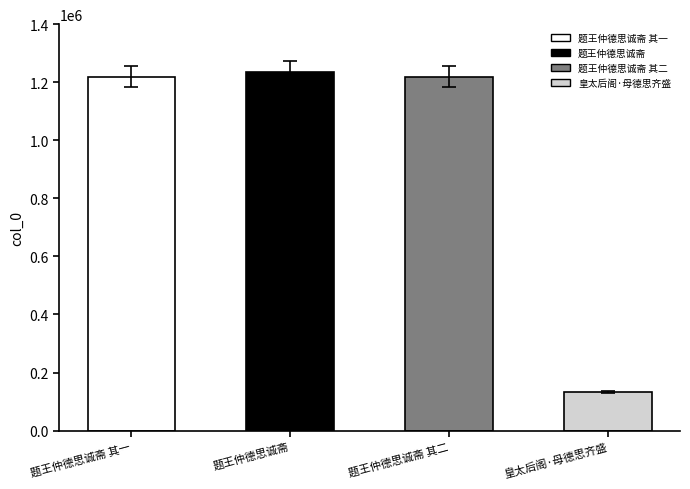

Rank the categories by value from highest to lowest.

题王仲德思诚斋, 题王仲德思诚斋 其二, 题王仲德思诚斋 其一, 皇太后阁·母德思齐盛